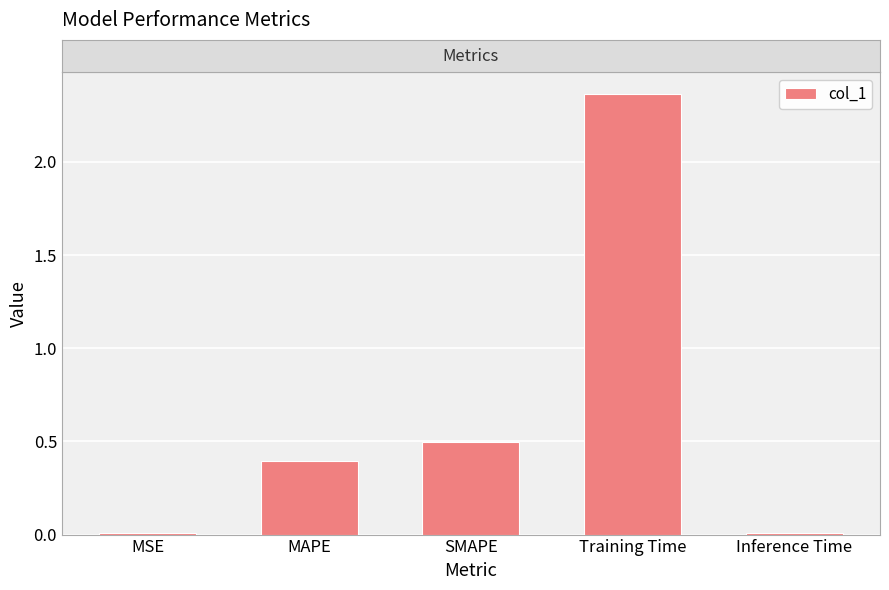

The value at MAPE is 0.5. True or false?

False